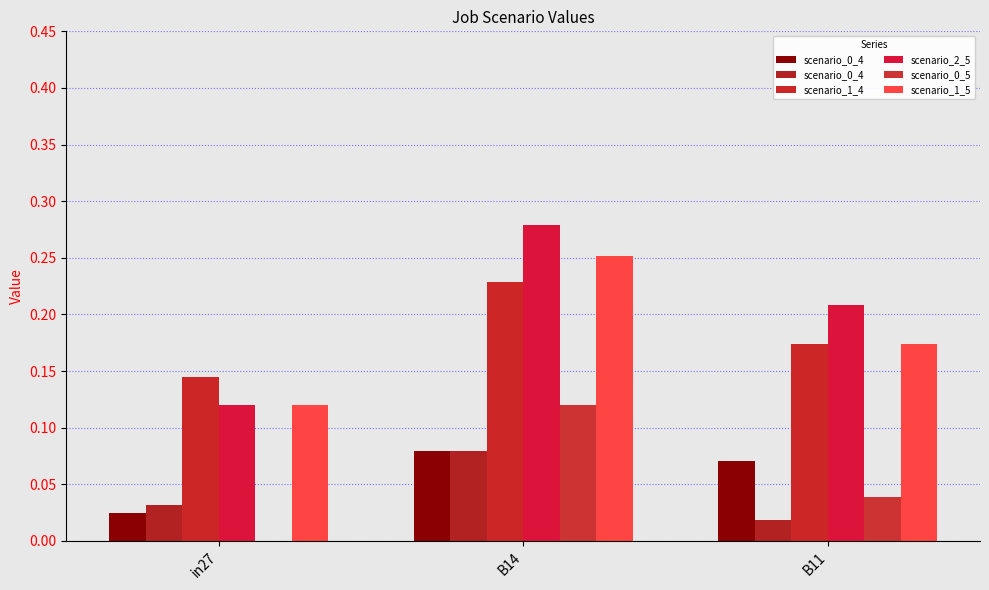

The value of job259_scenario0_496 at B14 is 0.1. True or false?

False